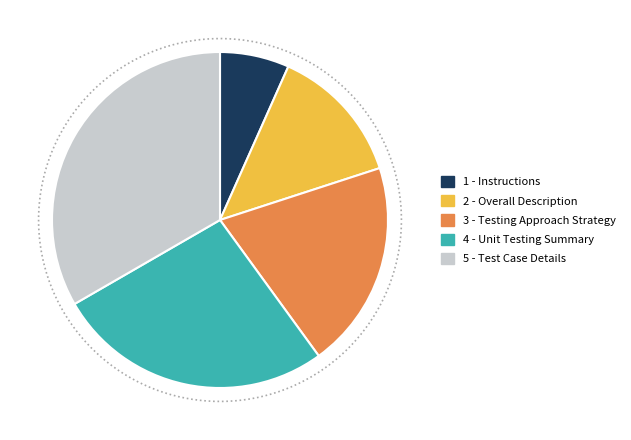

To the nearest percent, what is the difference between the largest and smallest slice percentages?

27%